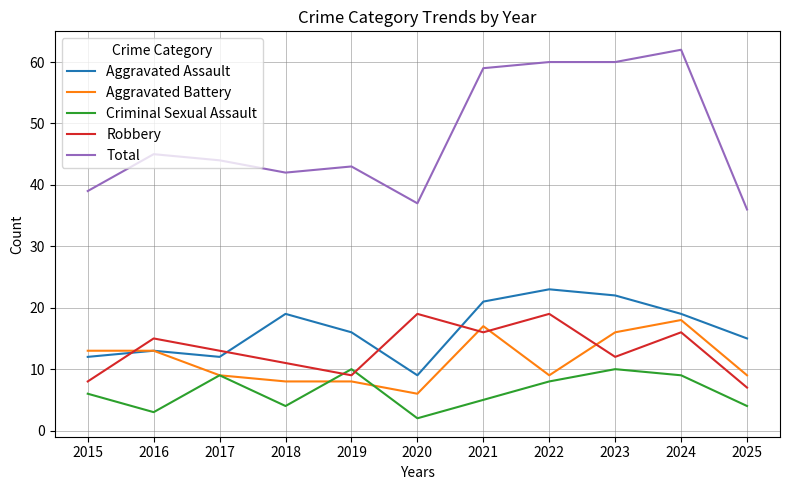

What is the difference between the maximum and minimum values in the Robbery series?

12